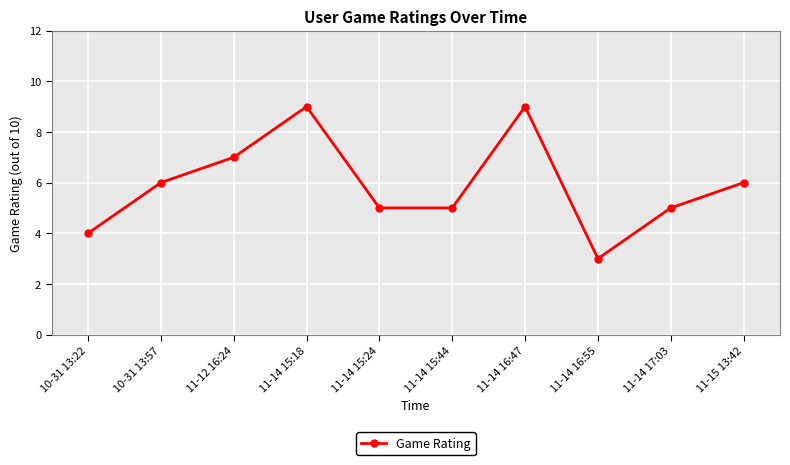

How many interior local peaks (higher than both neighbors) does the data have?

2